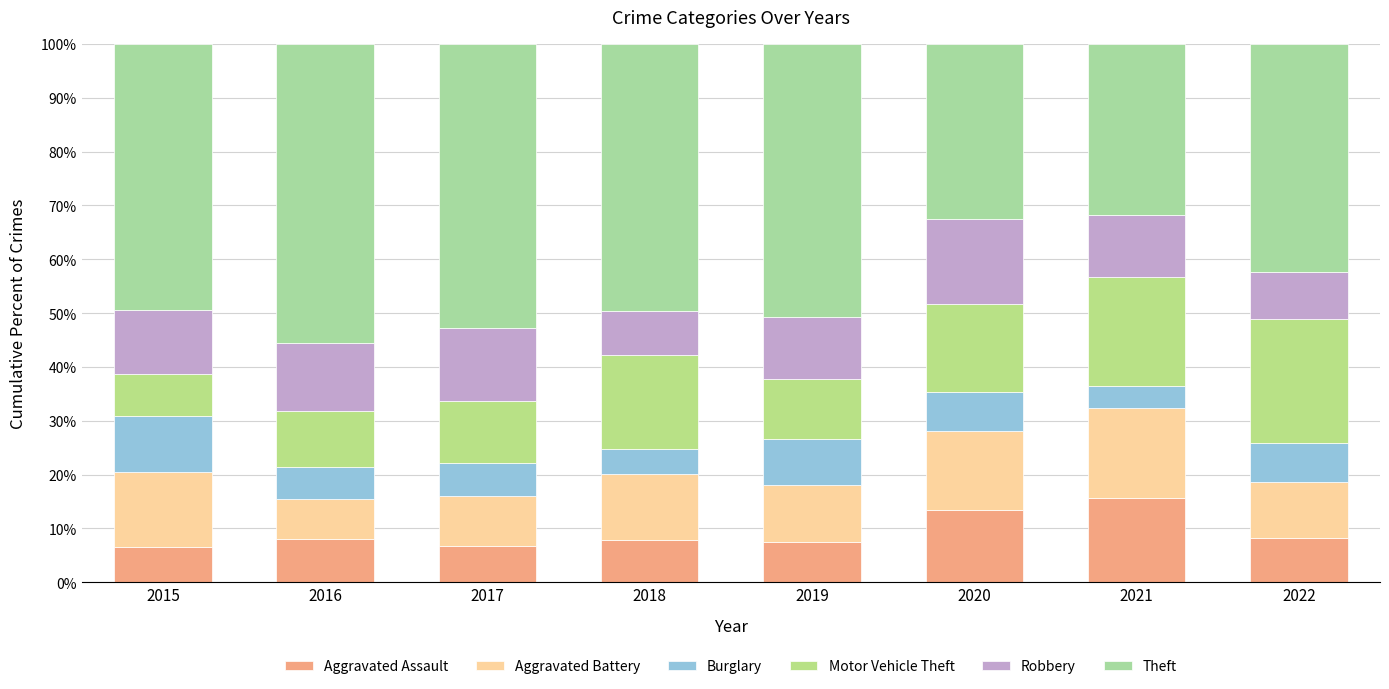

True or false: Burglary has a value of 2.4 at 2018.

False